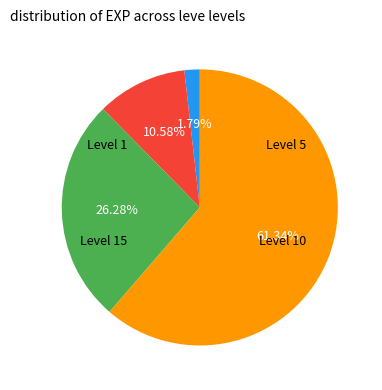

Does any single category account for the majority?

Yes